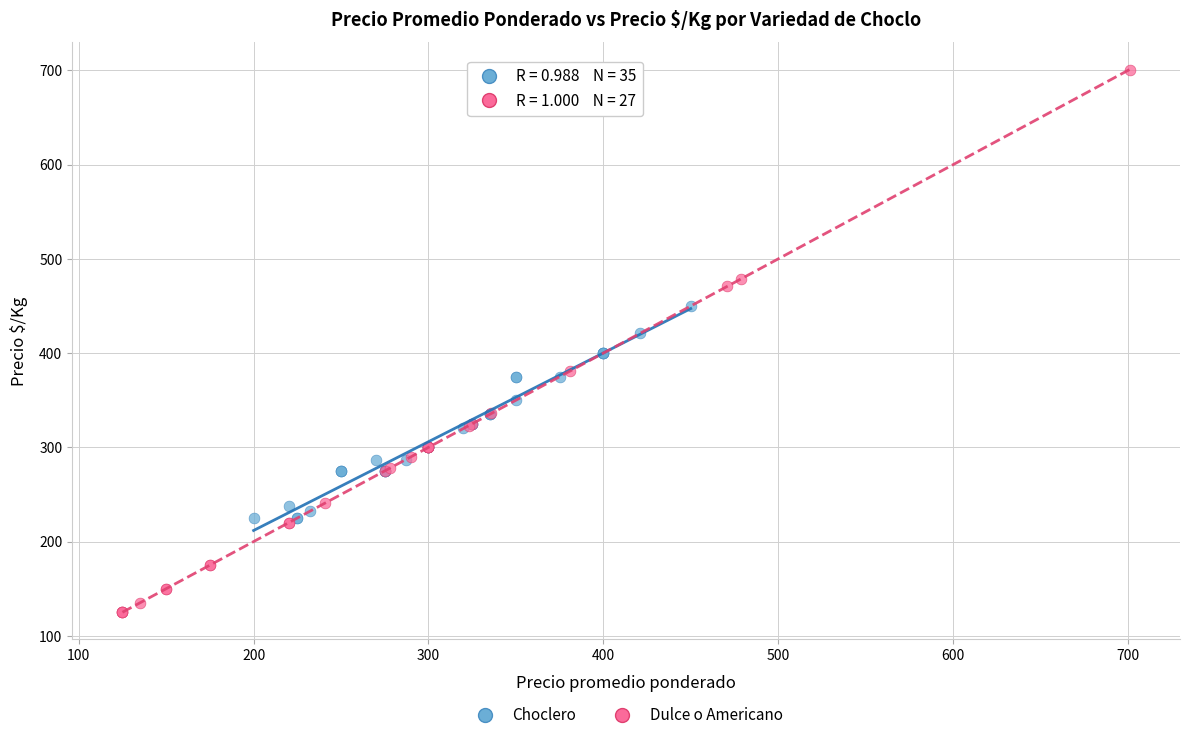

Which series contains the lowest Y value?

Dulce o Americano